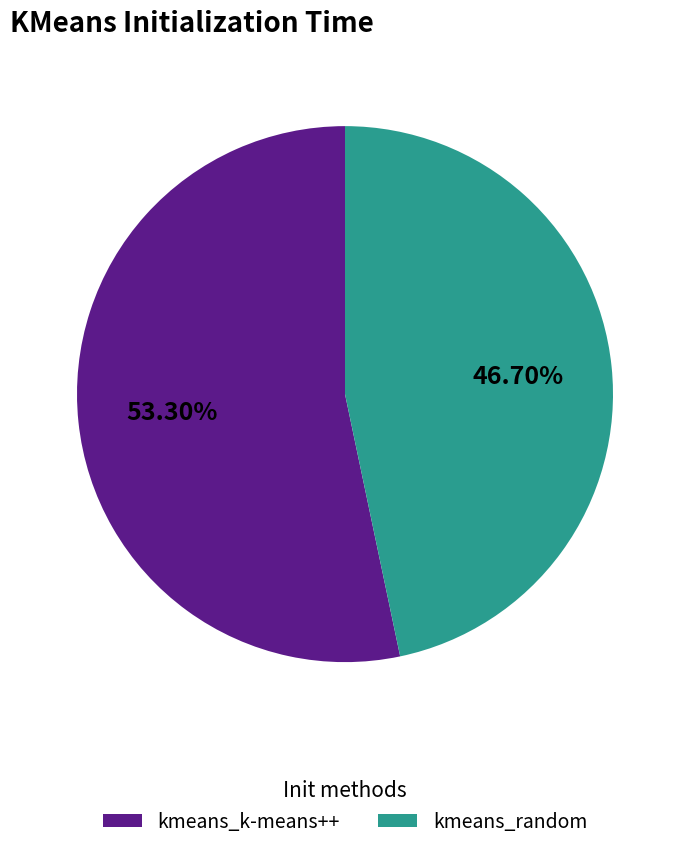

Between kmeans_random and kmeans_k-means++, which is larger?

kmeans_k-means++